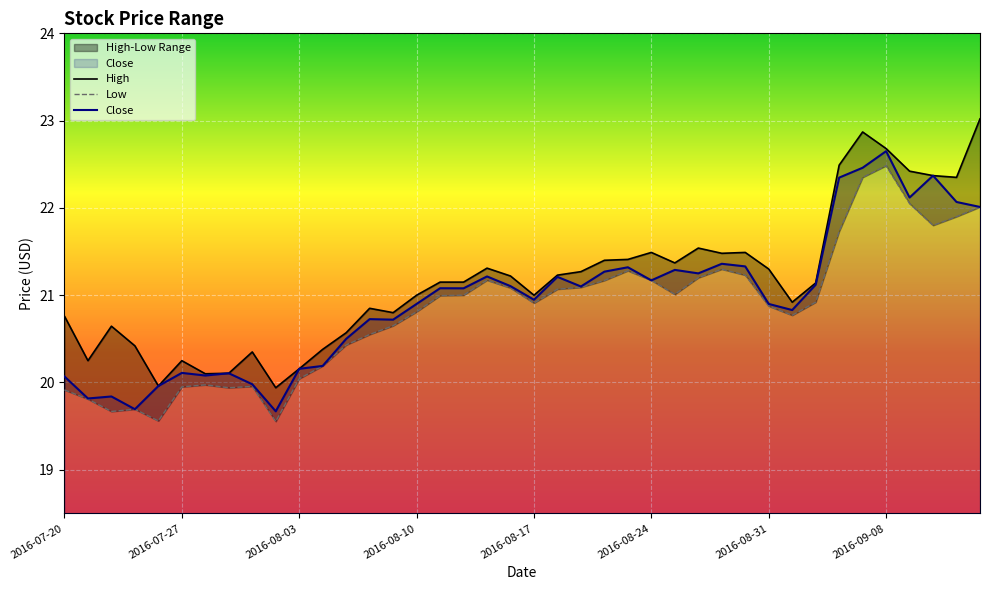

At which category does Close reach its first local peak?

2016-07-22